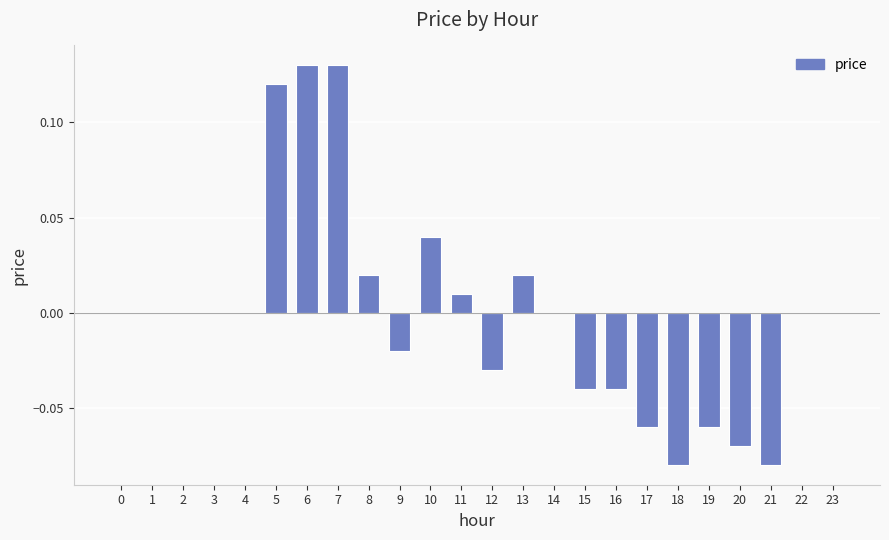

The value at 10 is 0.0. True or false?

True